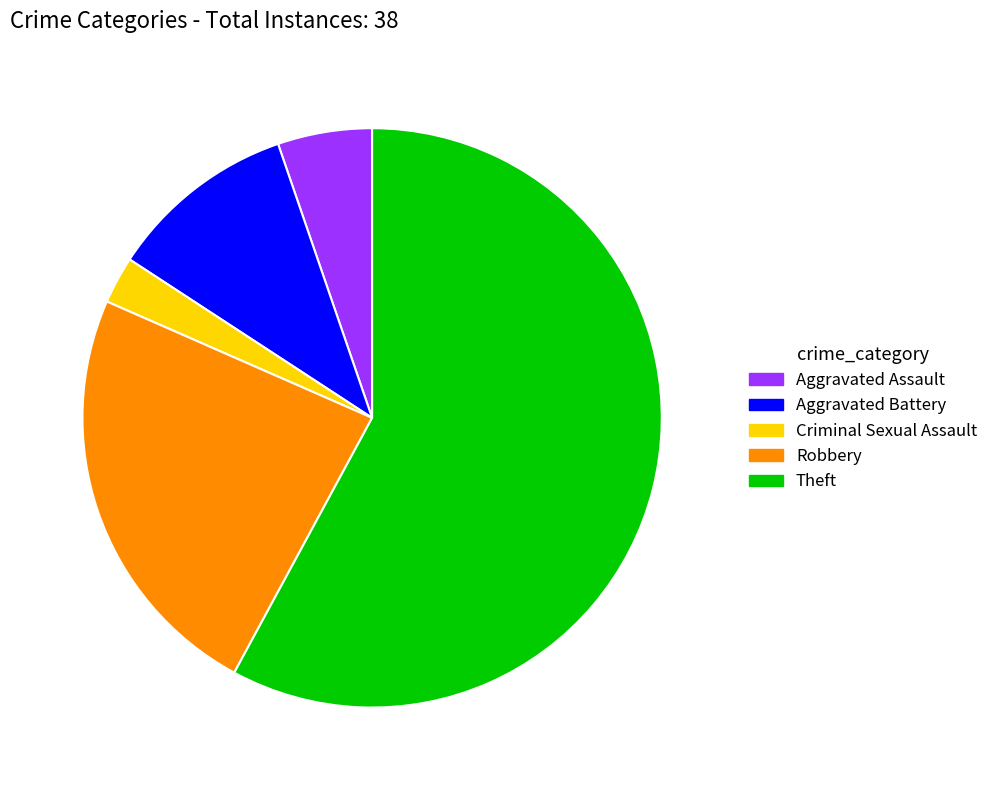

What is the ratio of the value at Robbery to the value at Theft?

0.4